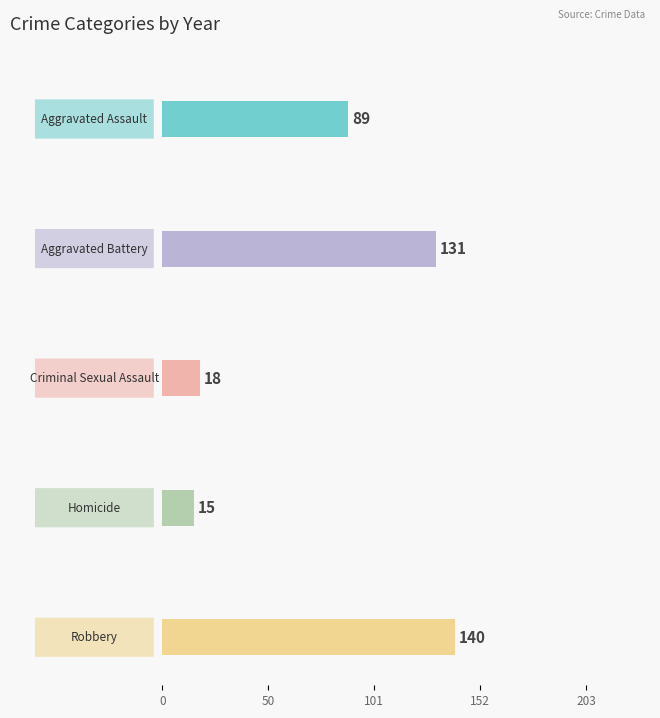

Is the value of Aggravated Assault at 2022 greater than the value of Homicide at 2019?

Yes